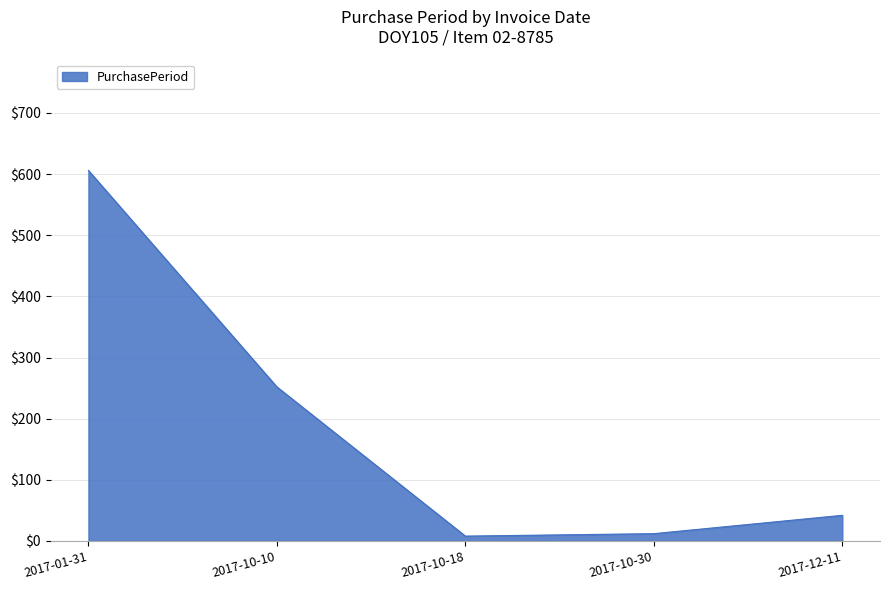

Where does the data first go above 42?

2017-01-31